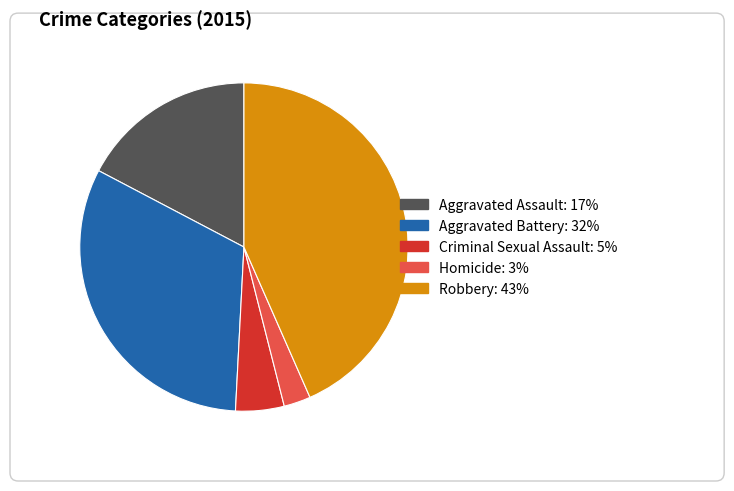

What is the largest slice in the pie chart?

Robbery